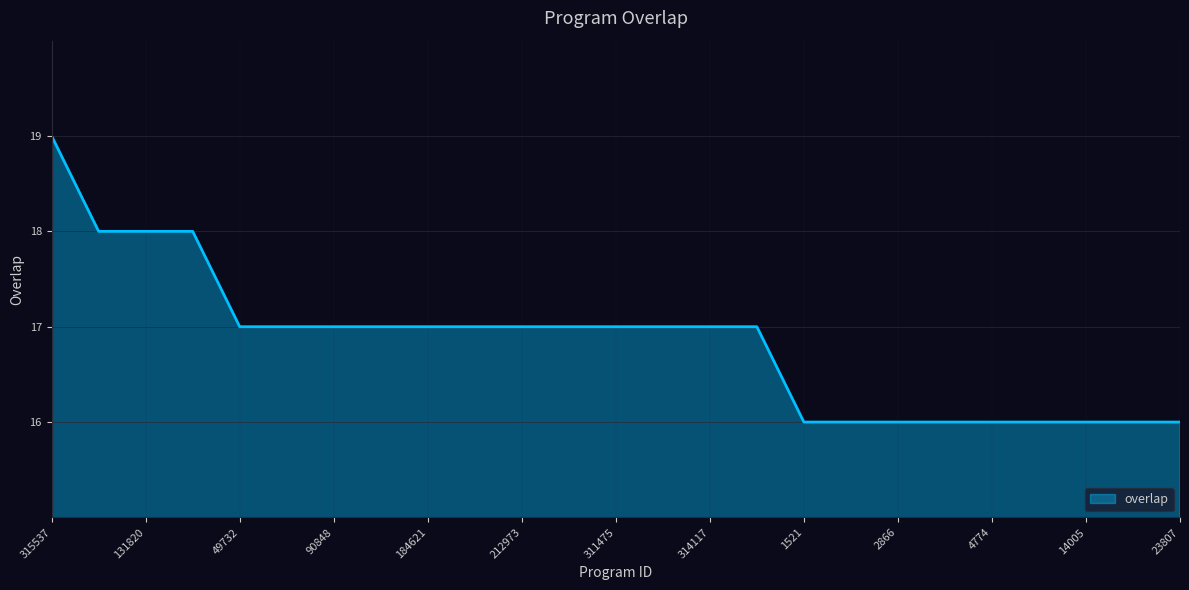

Does the chart display data point markers on the line(s)?

No